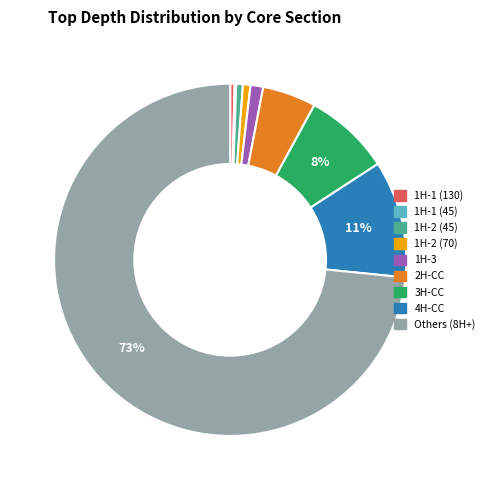

To the nearest percent, what is the difference between the largest and smallest slice percentages?

73%